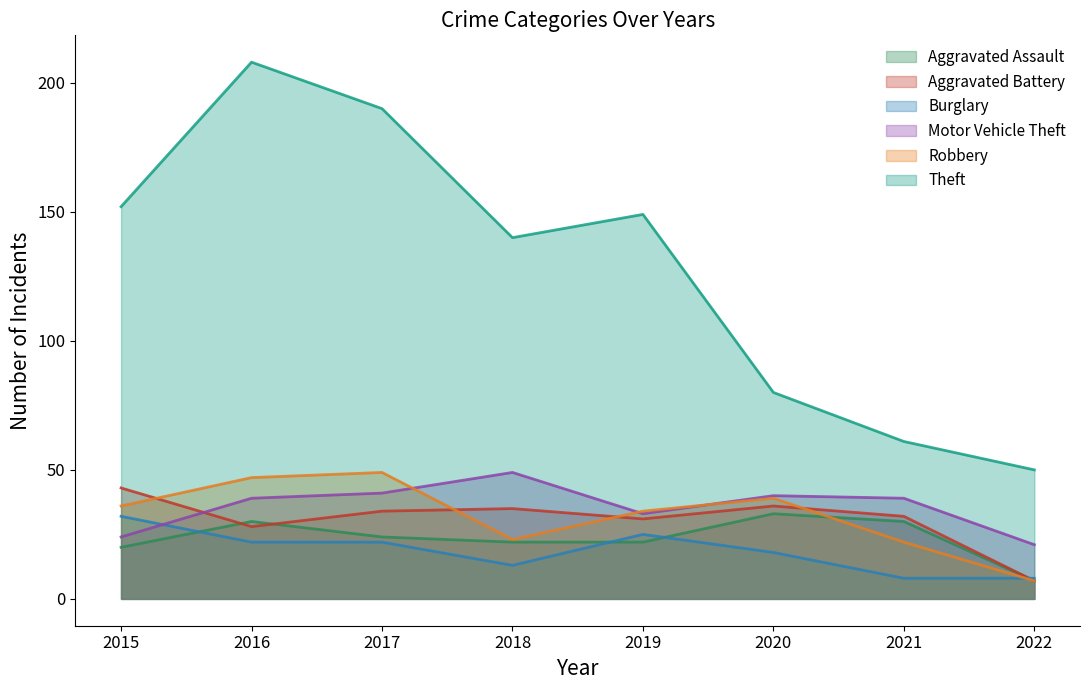

What is the sum of all Theft values?

1030